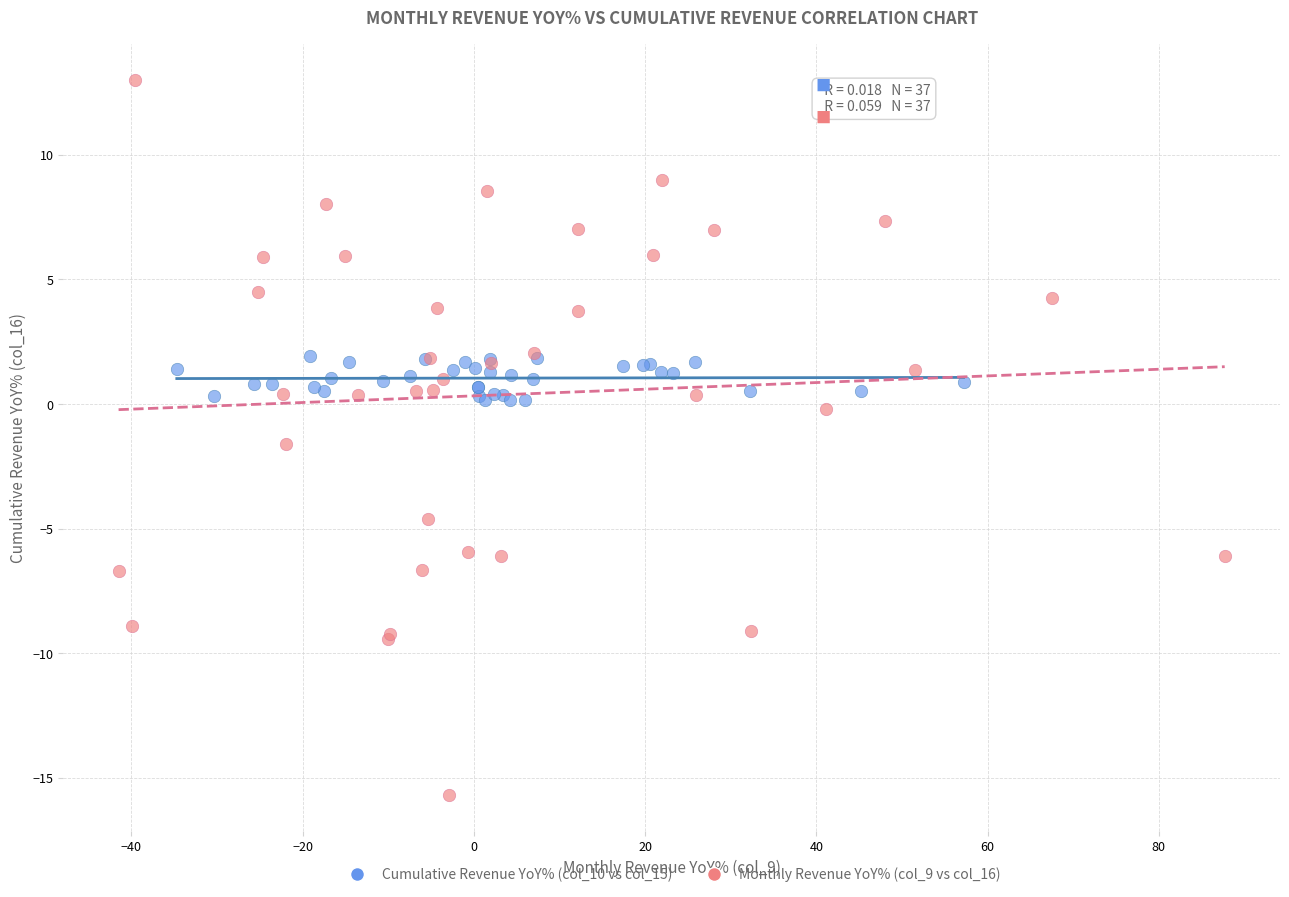

What are all the series names shown in the legend?

Cumulative Revenue YoY% (col_10 vs col_15), Monthly Revenue YoY% (col_9 vs col_16)